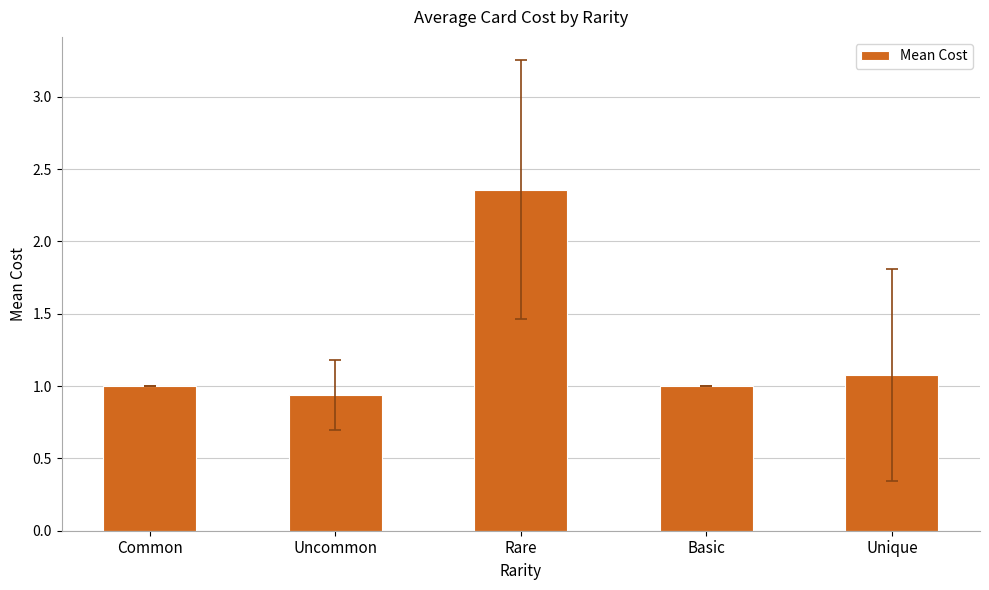

True or false: the data shows 1.1 at Unique.

True